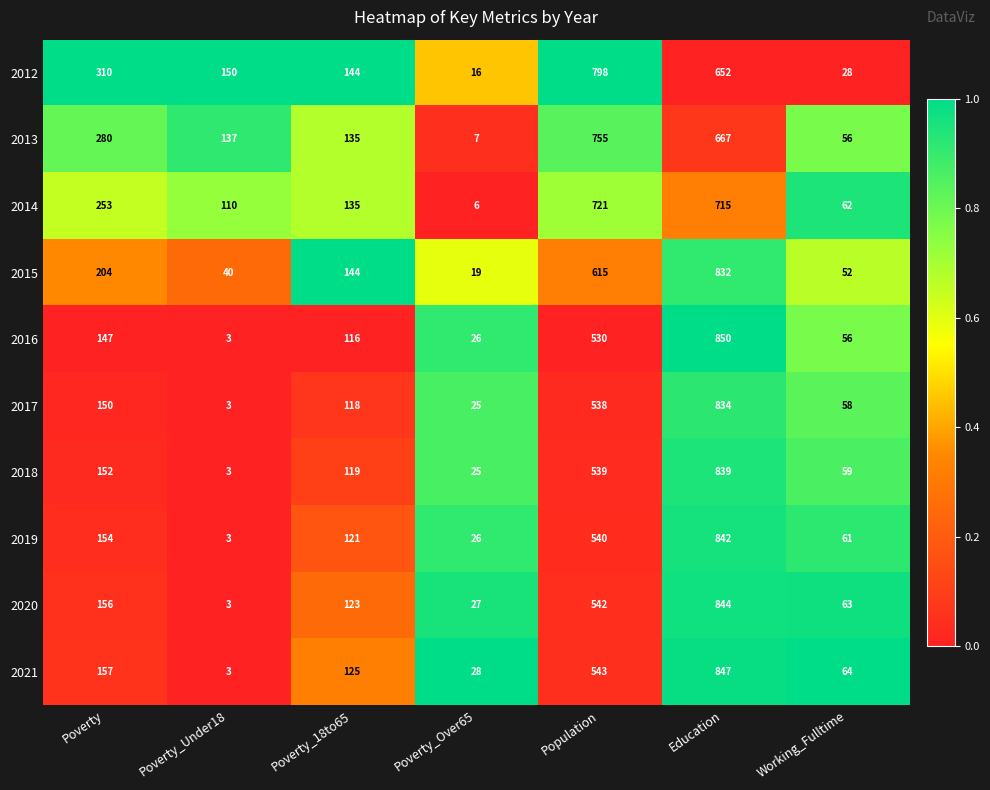

The value of 2017 at Education is 834. True or false?

True